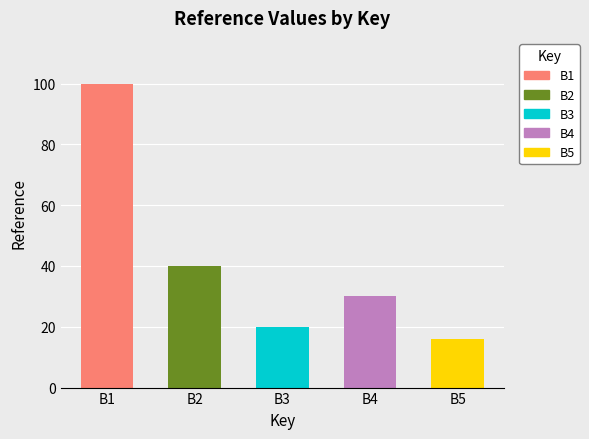

Approximately how many times larger is the value at B4 compared to B1?

0.3